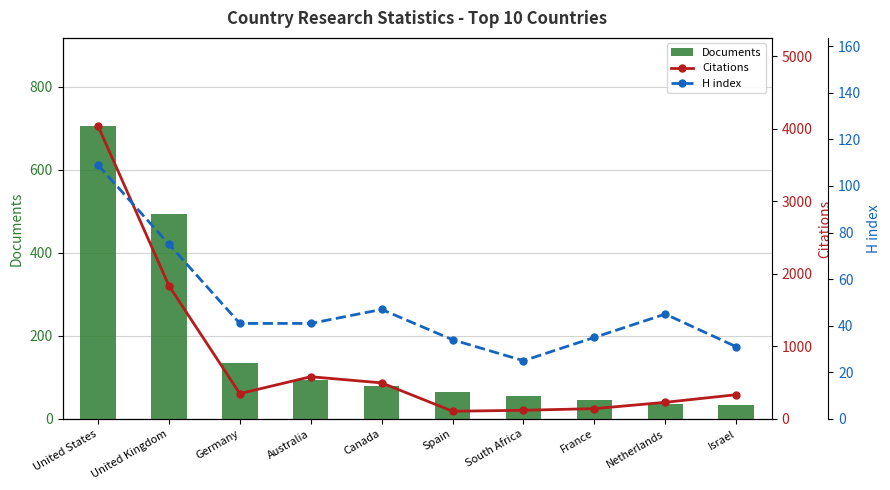

At which label is Citations closest to 2075?

United Kingdom